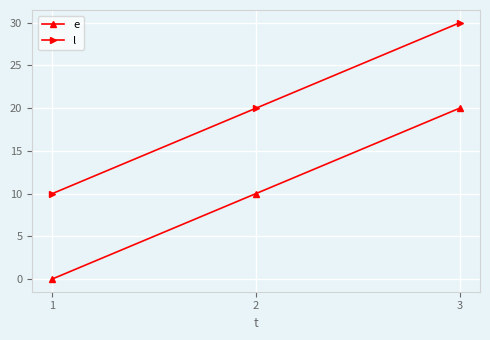

Rank the series at 1 from highest to lowest value.

l, e